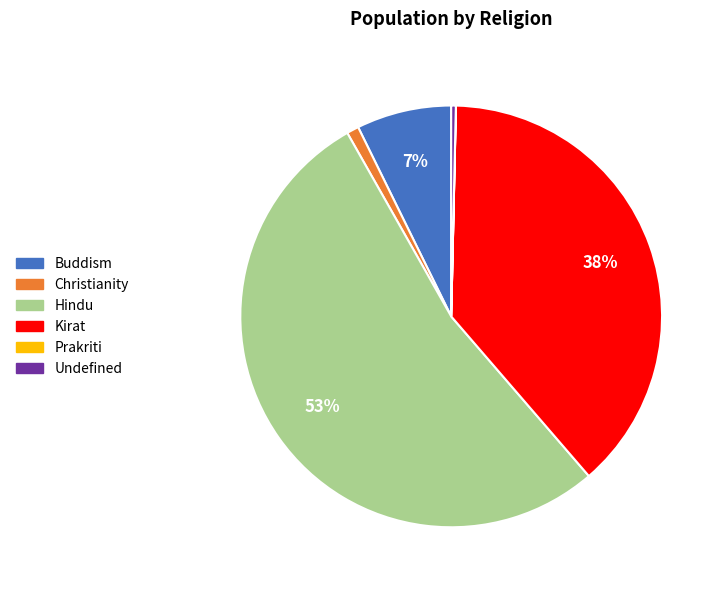

What is the largest slice in the pie chart?

Hindu